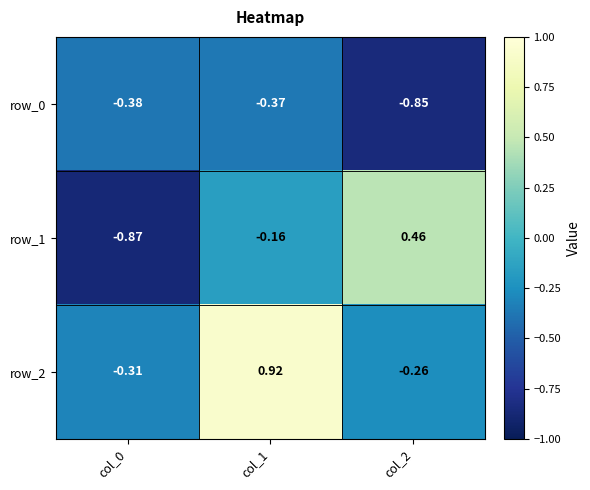

What is the spread (max minus min) of values at col_2?

1.3